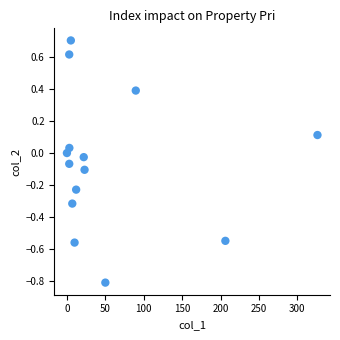

What is the range of Y values (max minus min)?

1.5